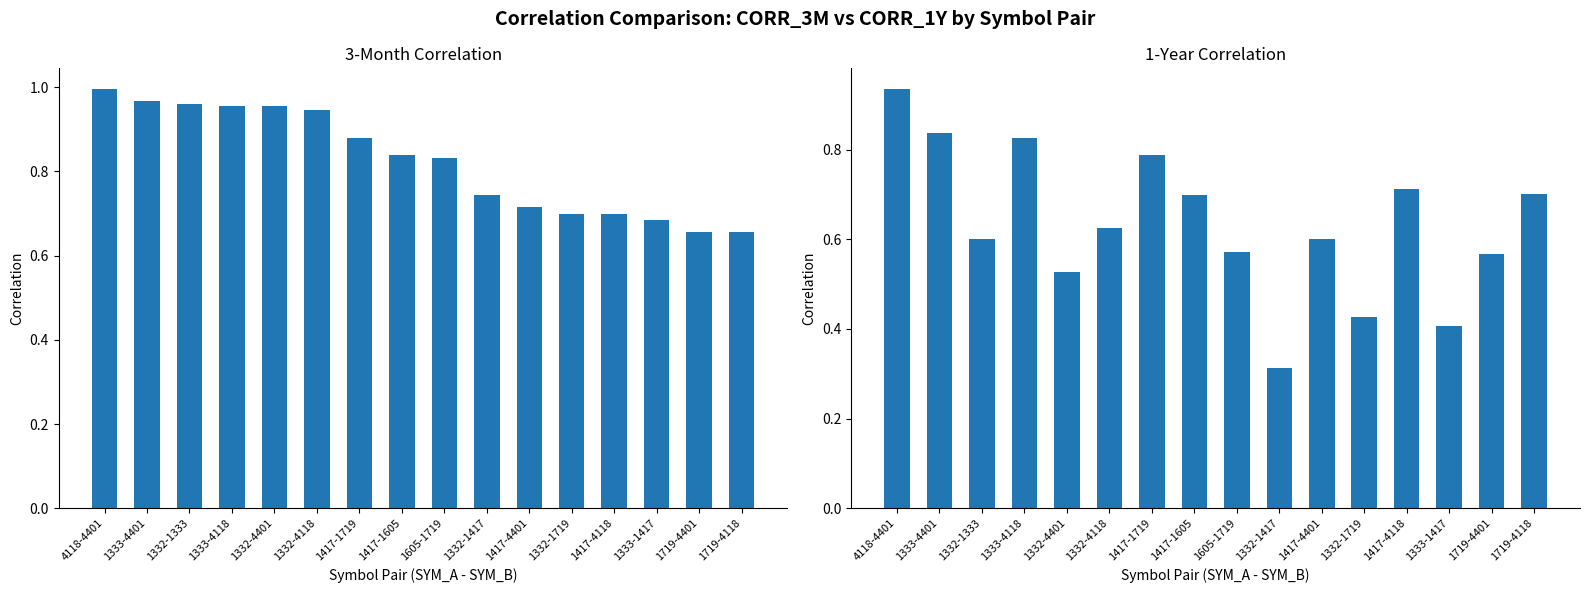

Rank the series at 1333-1417 from lowest to highest value.

CORR_1Y, CORR_3M